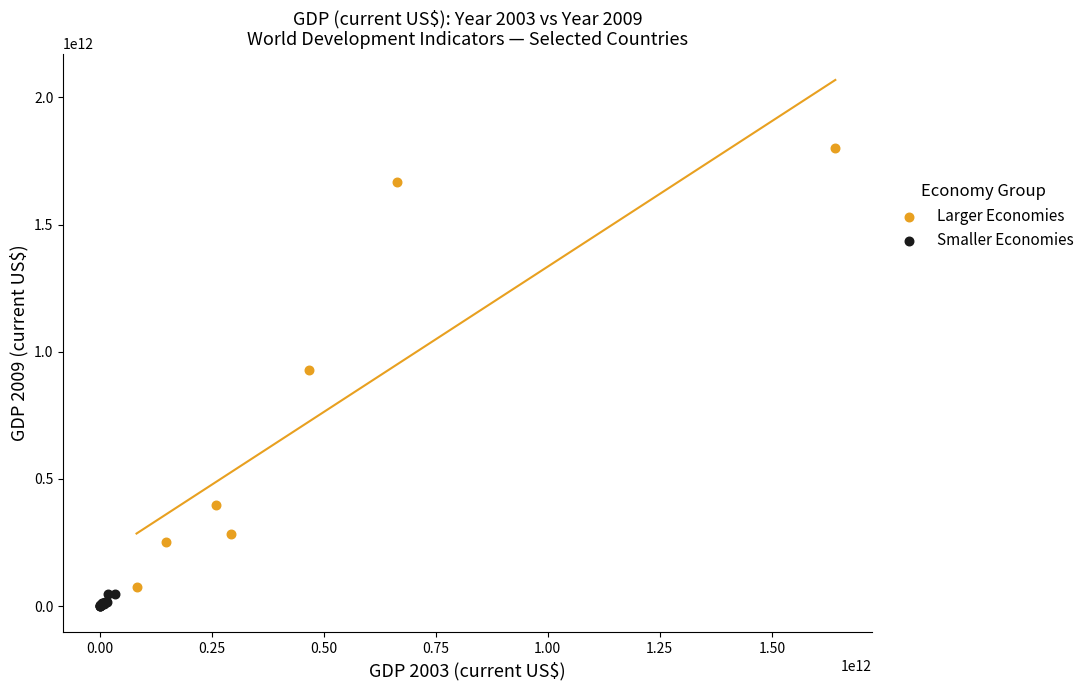

What are all the series names shown in the legend?

Larger Economies, Smaller Economies